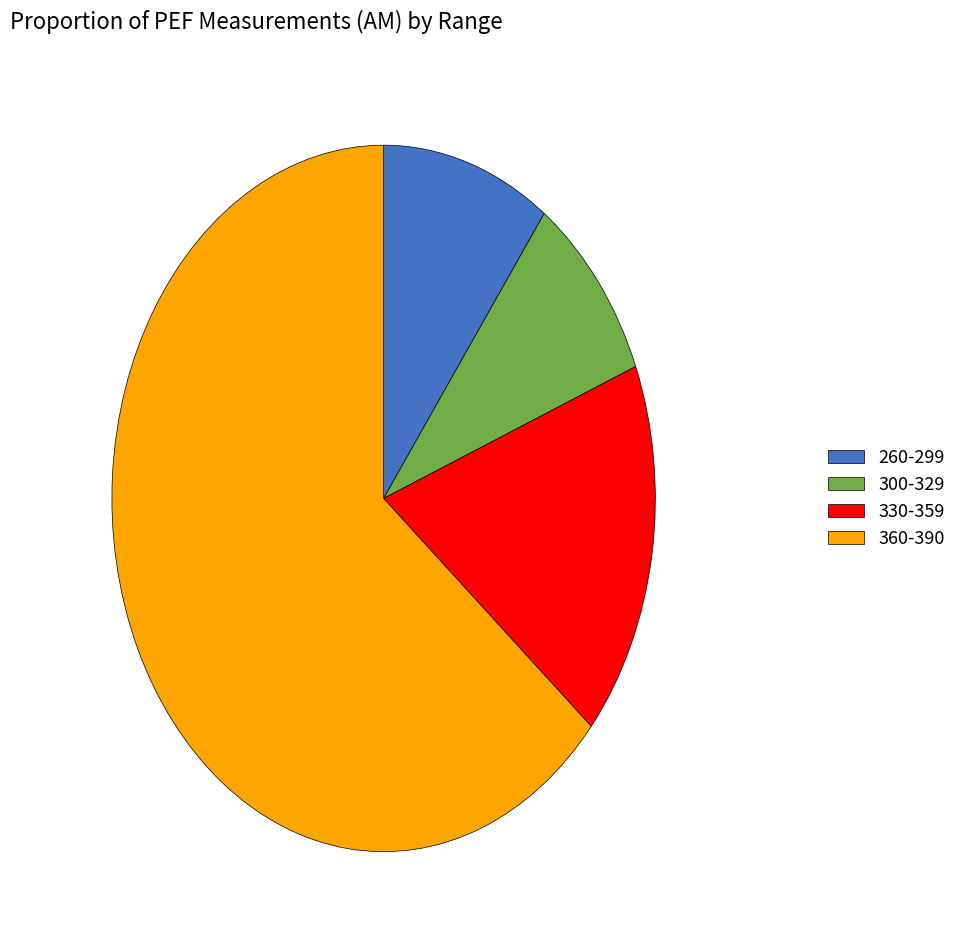

Which has a higher value, 360-390 or 330-359?

360-390